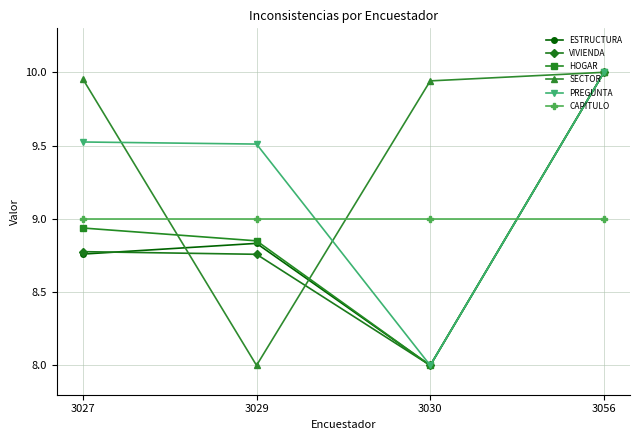

How many data points in PREGUNTA are above 9?

3